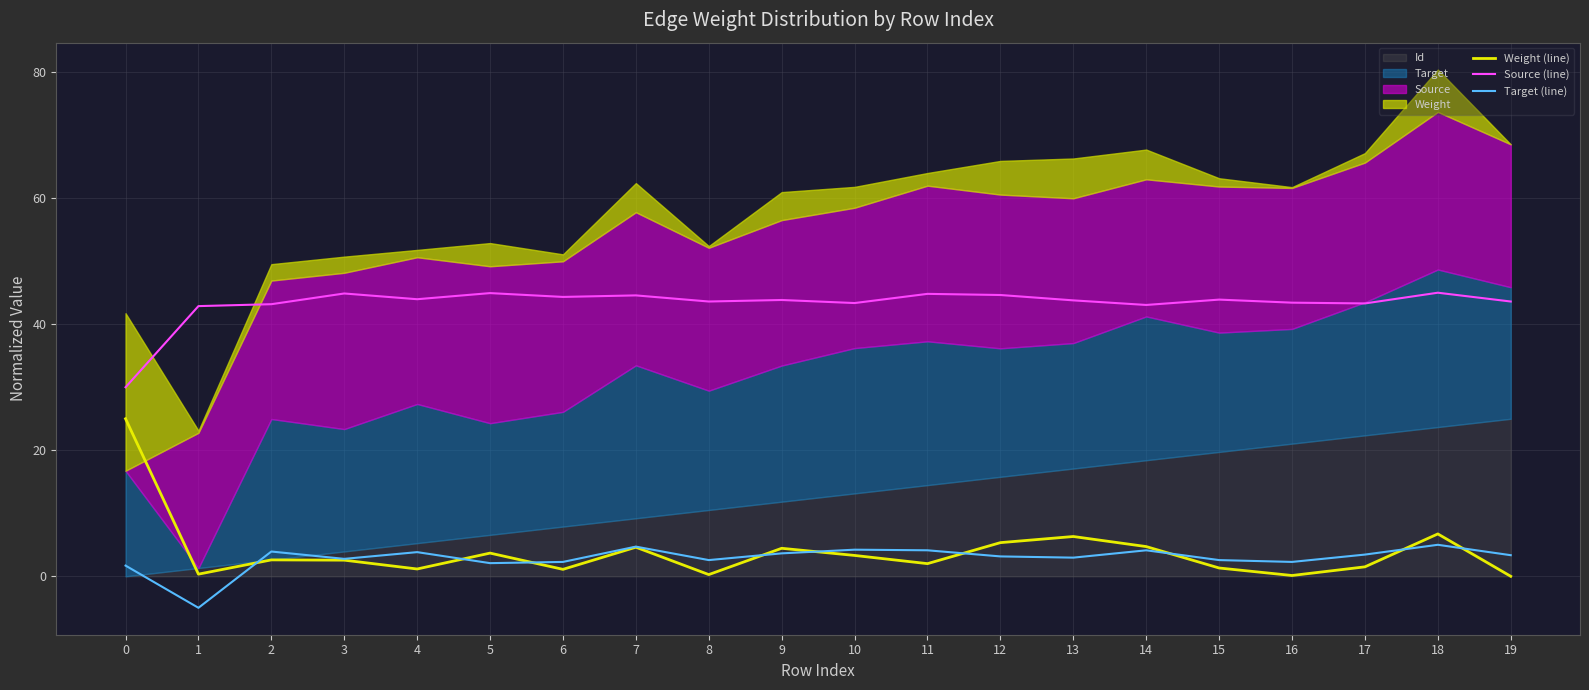

At which category does Weight (line) reach its first local valley?

1